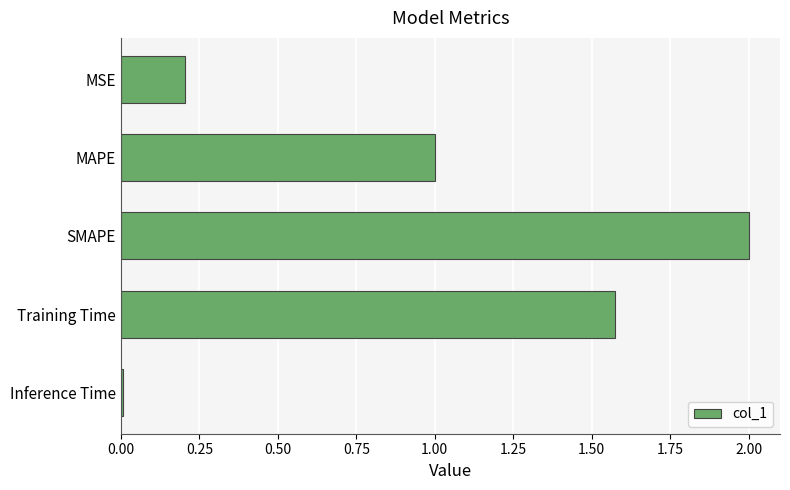

What is the value of the 3rd bar from the top?

2.0